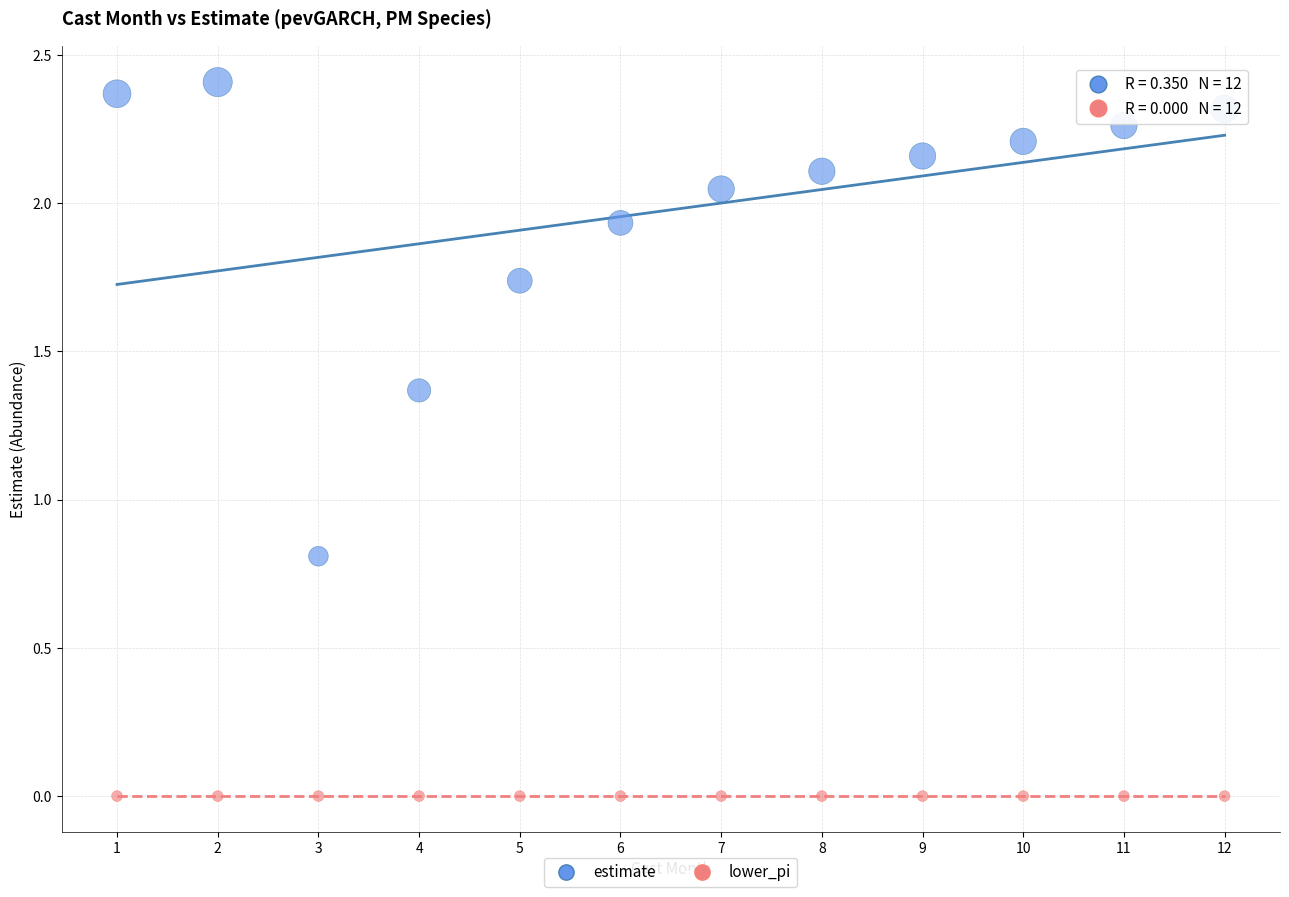

What are all the series names shown in the legend?

estimate, lower_pi